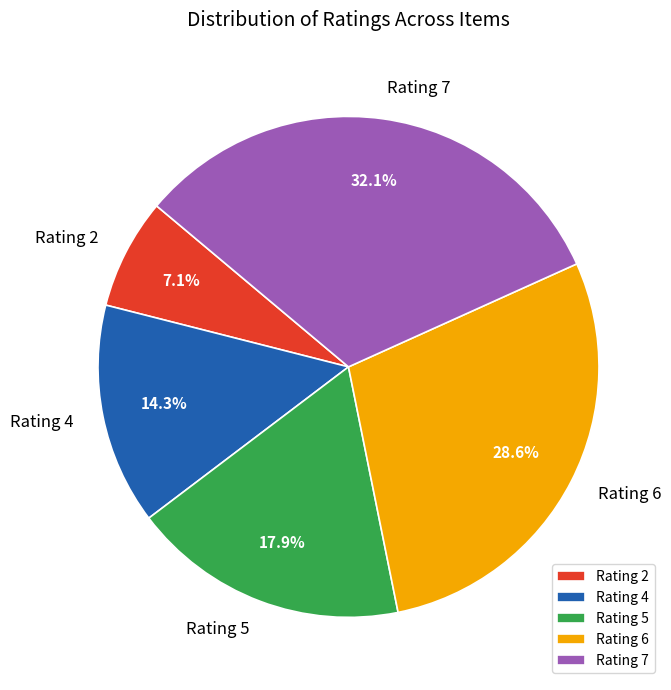

Between Rating 5 and Rating 6, which is larger?

Rating 6